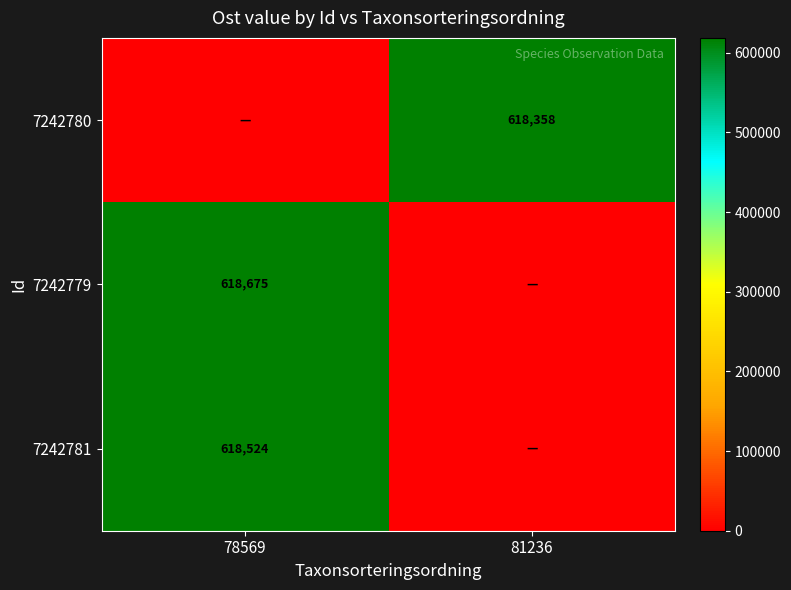

The value of 7242779 at 78569 is 618675. True or false?

True